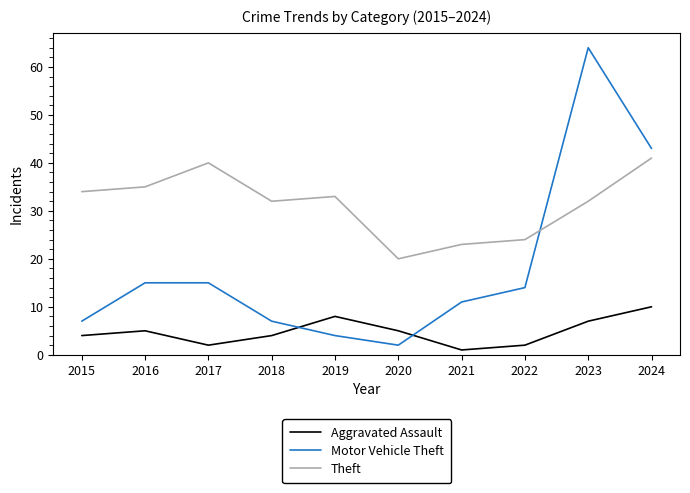

True or false: Aggravated Assault and Theft intersect in this chart.

False